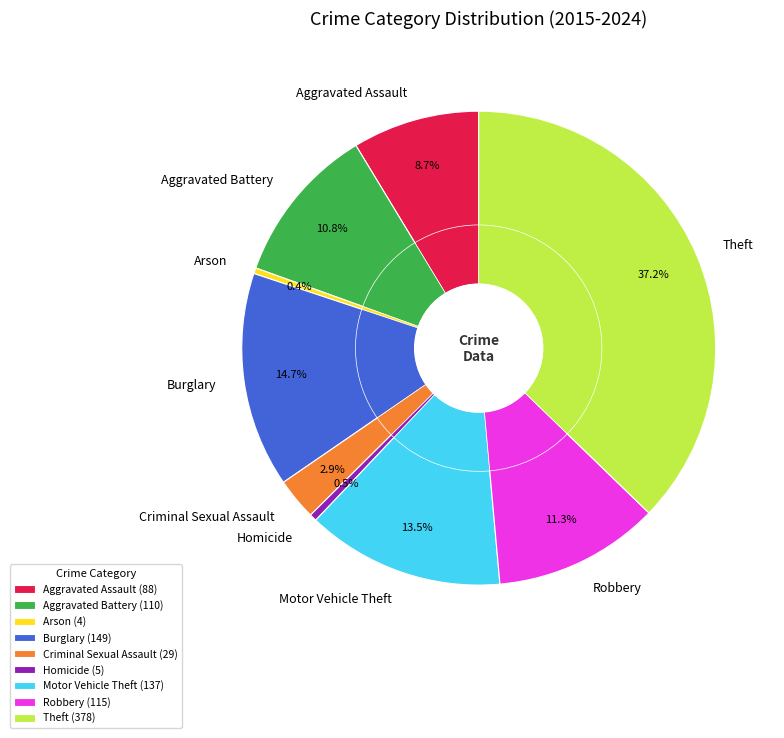

What percentage is the Robbery slice, to the nearest percent?

11%